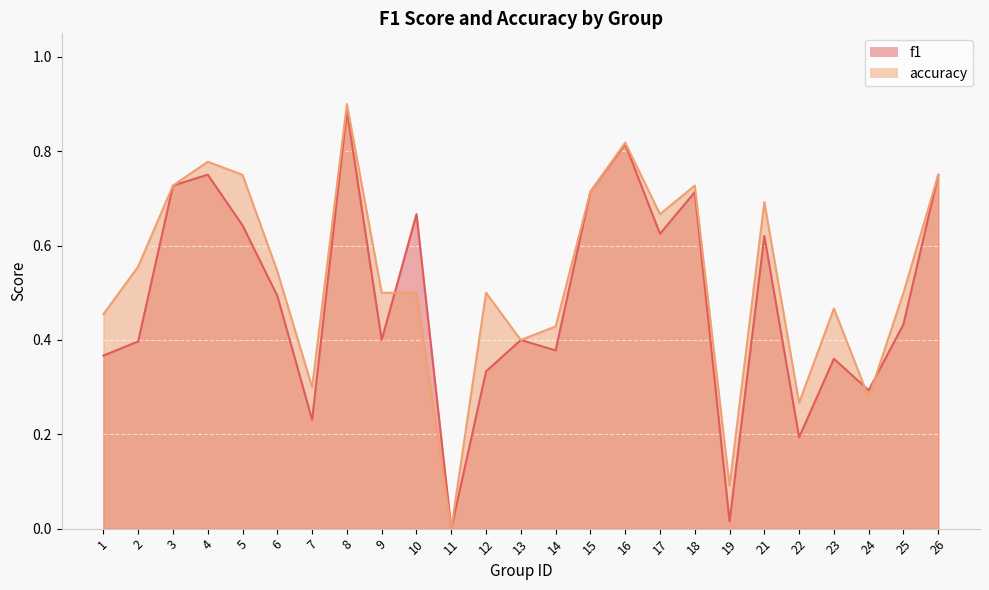

List the series in order of their peak value, lowest first.

f1, accuracy